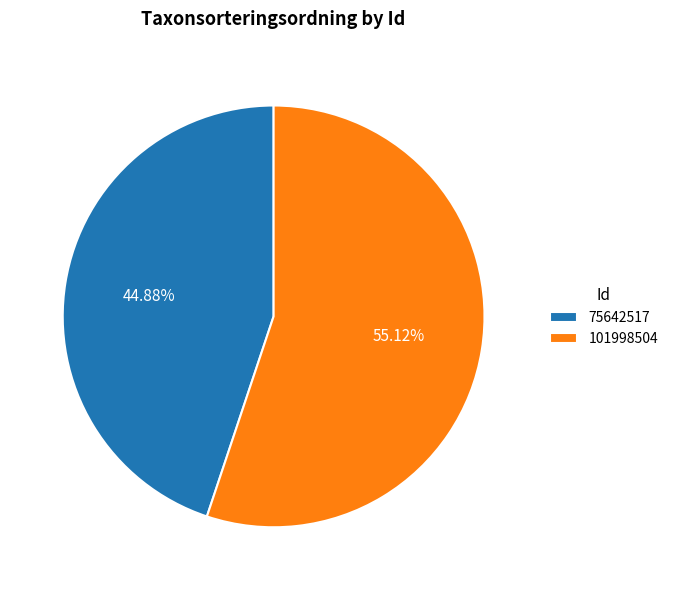

The 101998504 slice represents 55% of the pie. True or false?

True